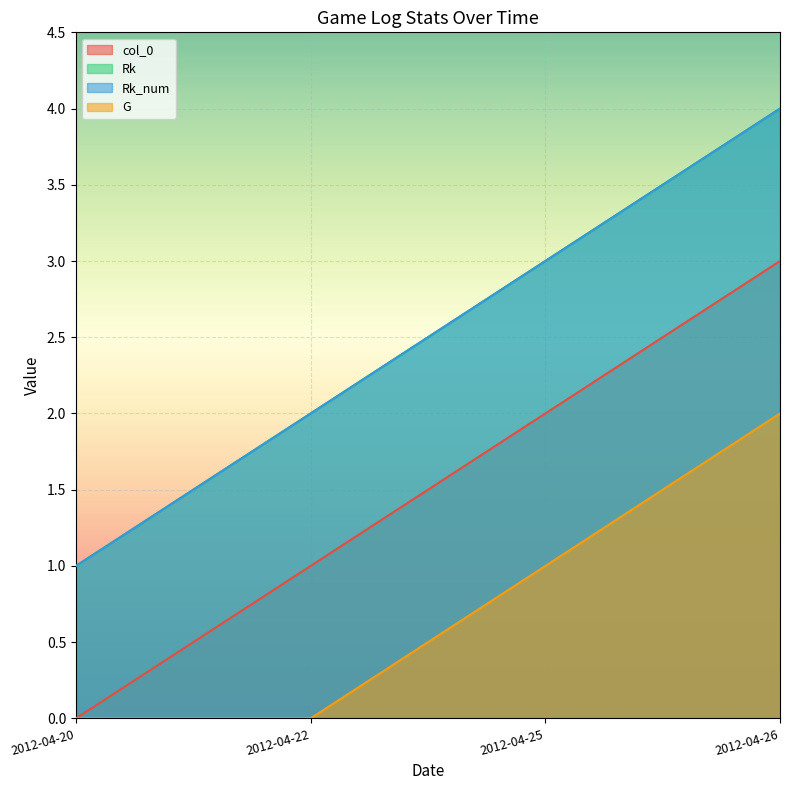

What is the sum of the col_0 values at 2012-04-25 and 2012-04-22?

3